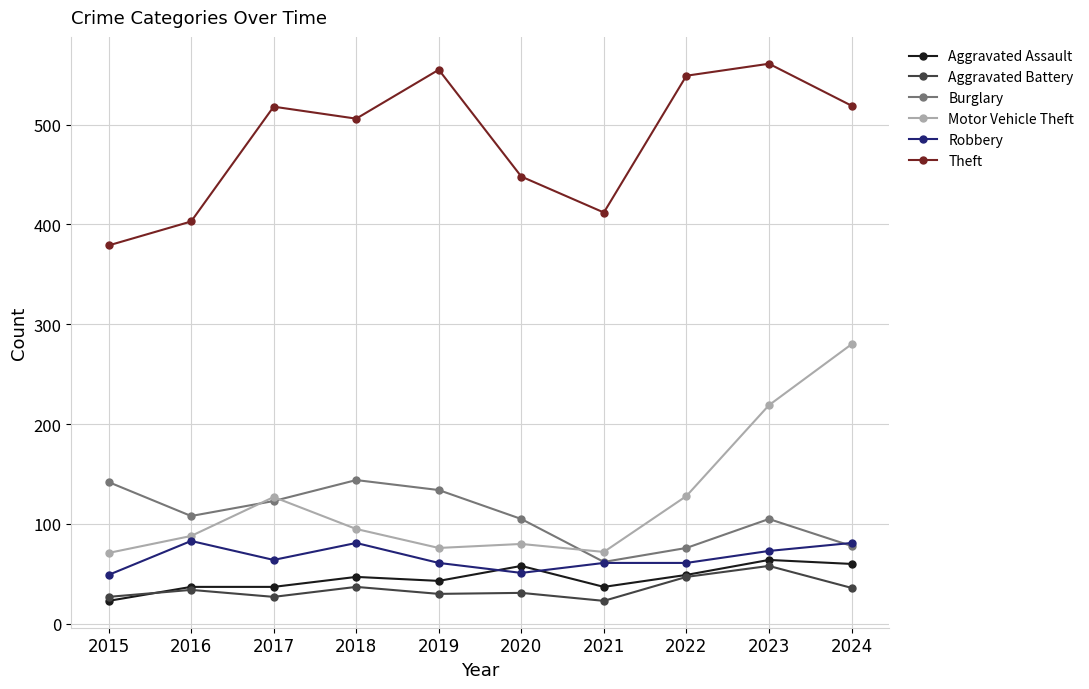

What is the difference between the maximum and minimum values in the Theft series?

182